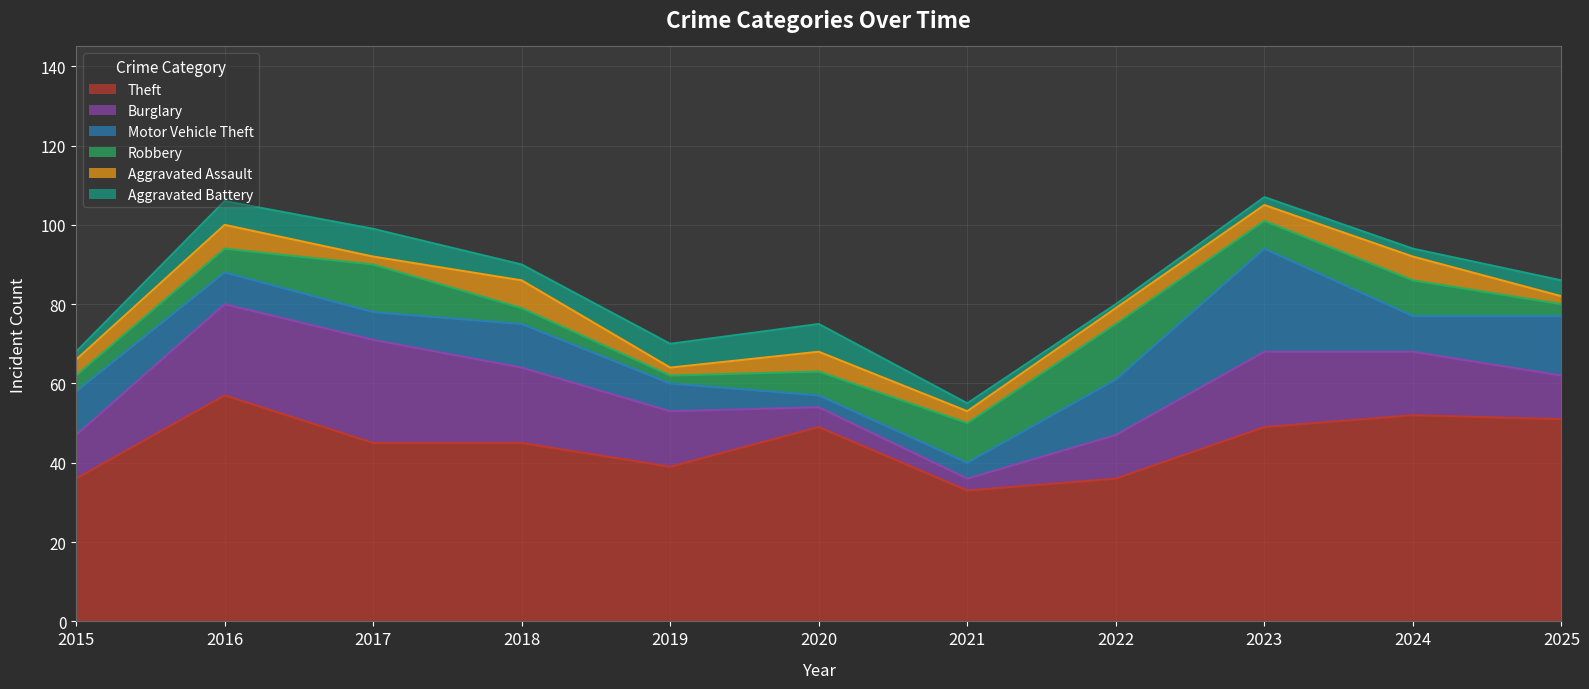

True or false: Aggravated Battery has more than 2 points higher than both neighbors.

False